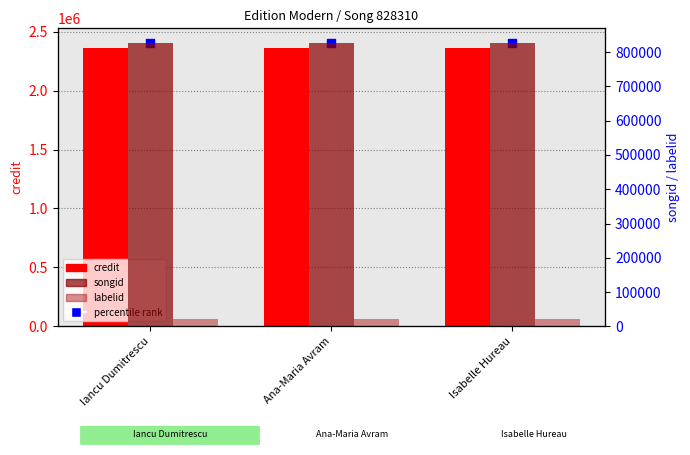

Which series contains the highest Y value?

credit